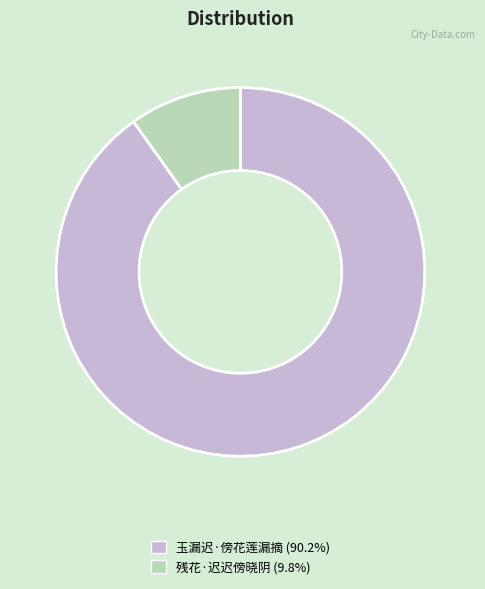

Is it true that 玉漏迟·傍花莲漏摘 is 97% of the pie?

False